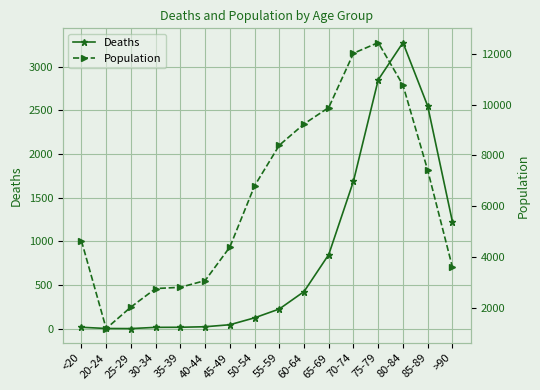

Where is the first local maximum for Deaths?

80-84